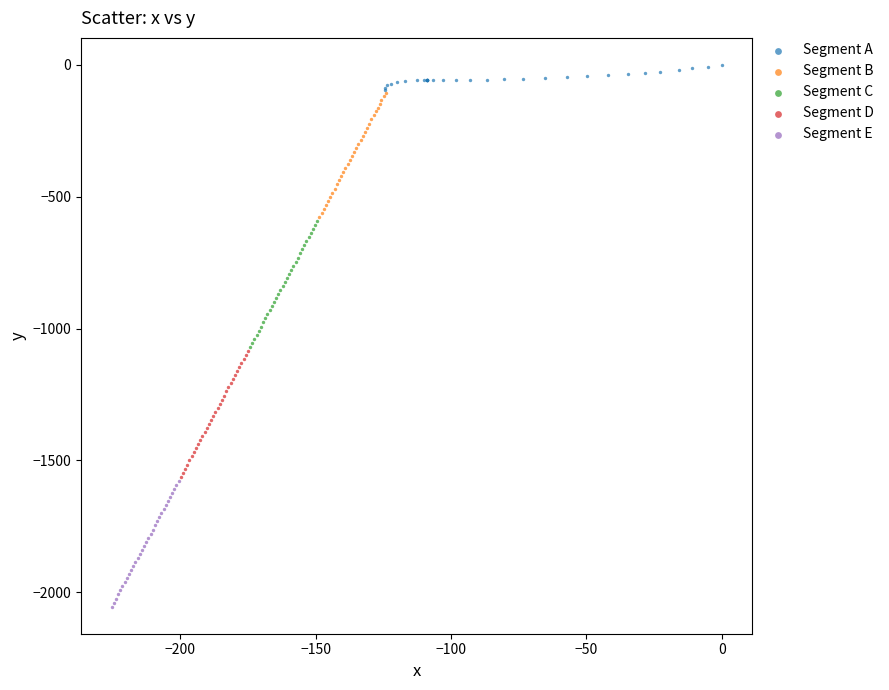

Which series contains the highest Y value?

Segment A